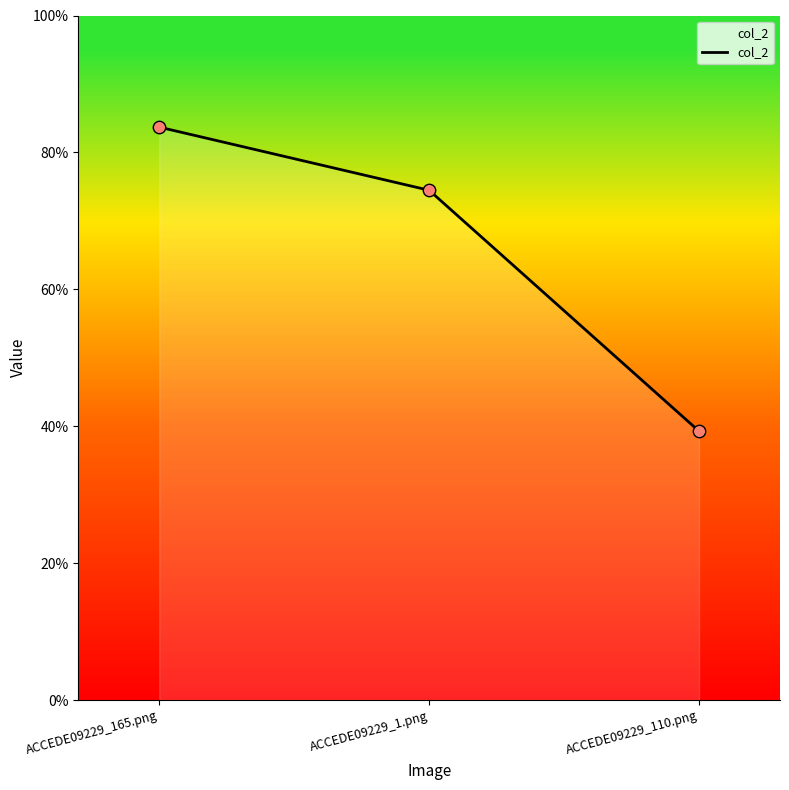

Which has a higher value, ACCEDE09229_1.png or ACCEDE09229_110.png?

ACCEDE09229_1.png